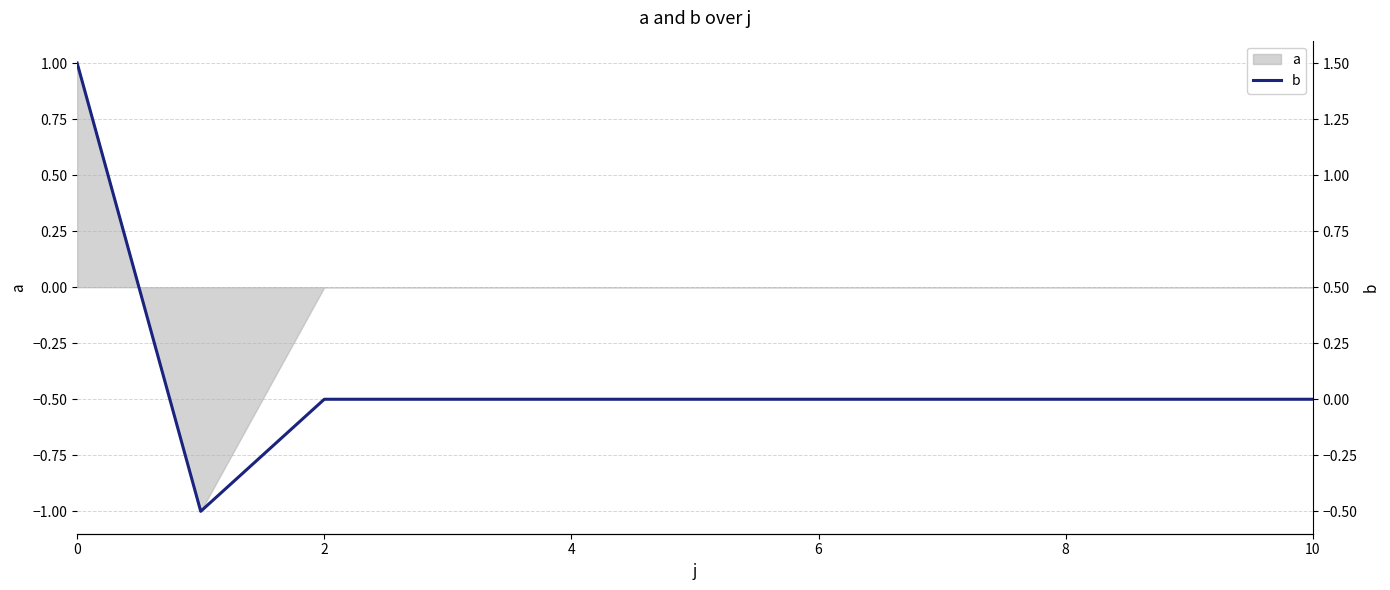

What is the difference between the second highest and minimum values?

0.5